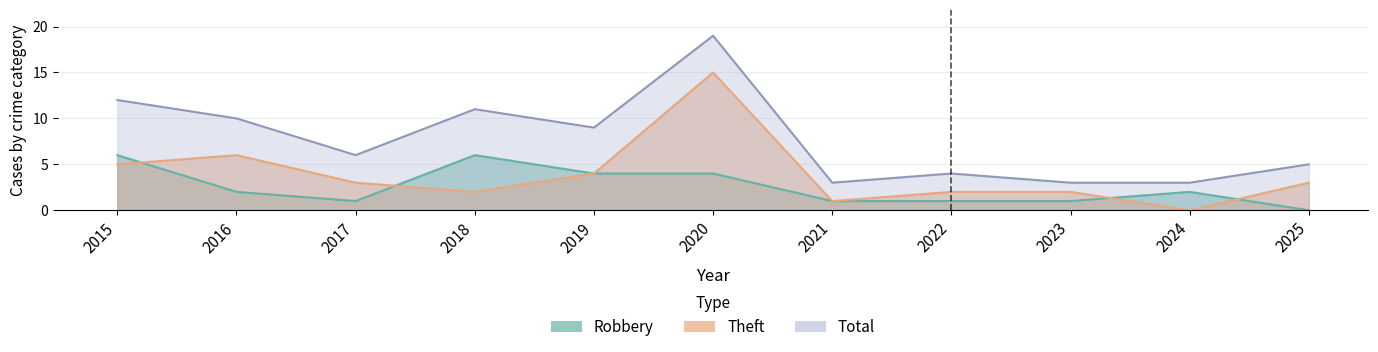

Count the number of categories in the chart.

11